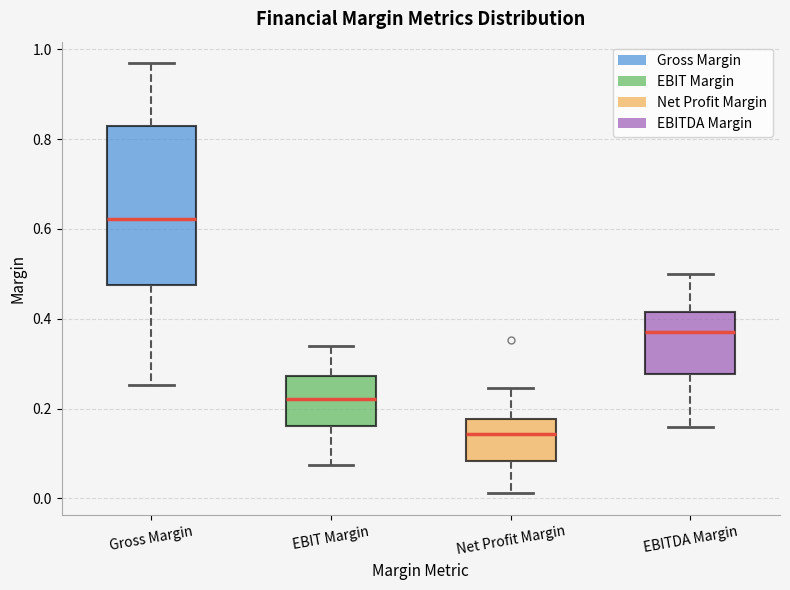

Which box has the highest median line?

Gross Margin